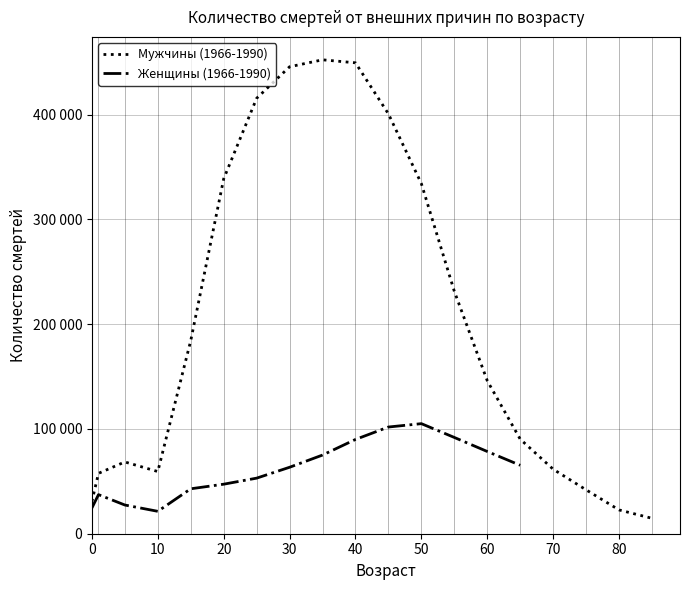

Rank the categories by value from lowest to highest.

85, 80, 0, 75, 1, 10, 70, 5, 65, 60, 15, 55, 50, 20, 45, 25, 30, 40, 35